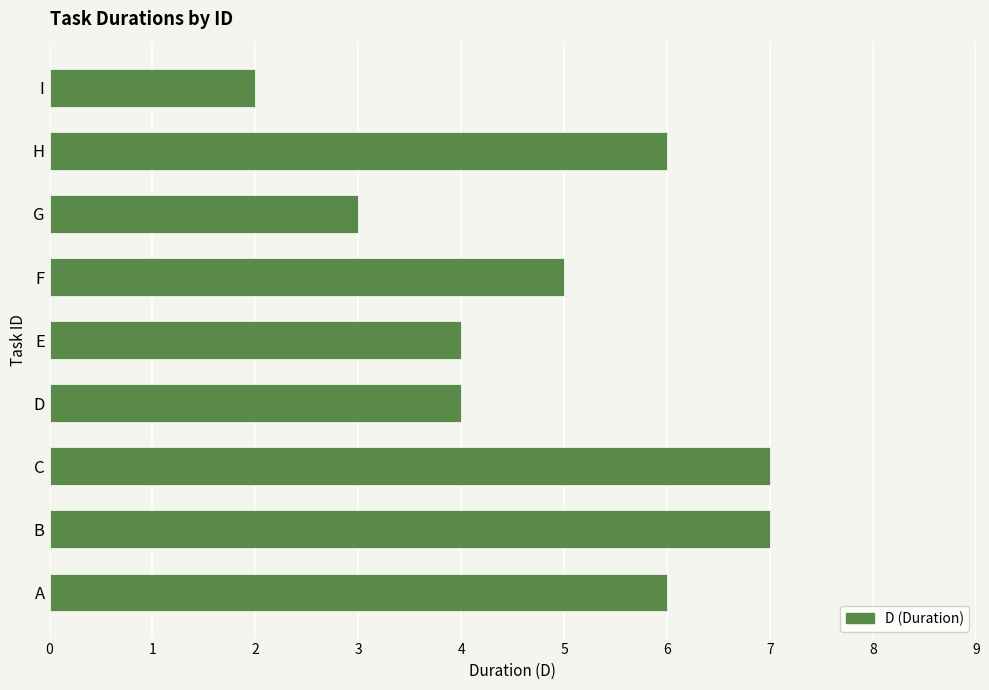

Between F and C, which is larger?

C